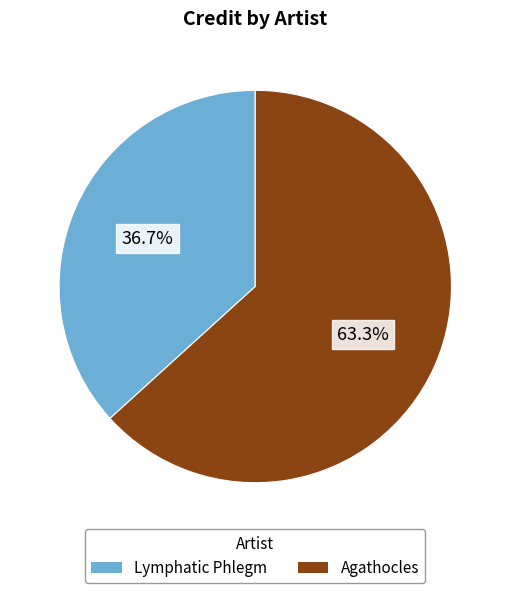

Rank the categories by value from highest to lowest.

Agathocles, Lymphatic Phlegm